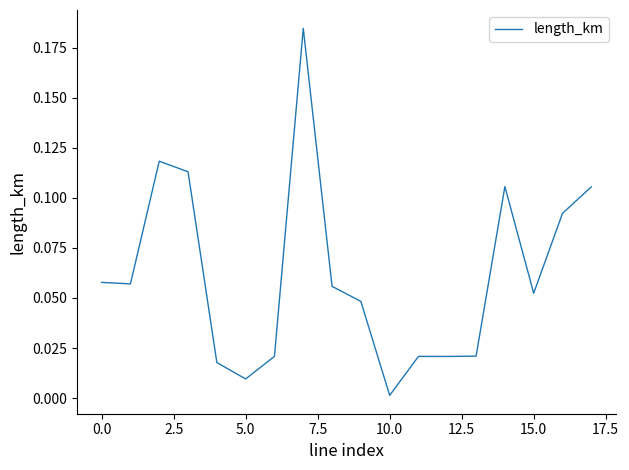

Reading right to left, what are all the values shown in this chart?

0.1	0.1	0.1	0.1	0.0	0.0	0.0	0.0	0.0	0.1	0.2	0.0	0.0	0.0	0.1	0.1	0.1	0.1